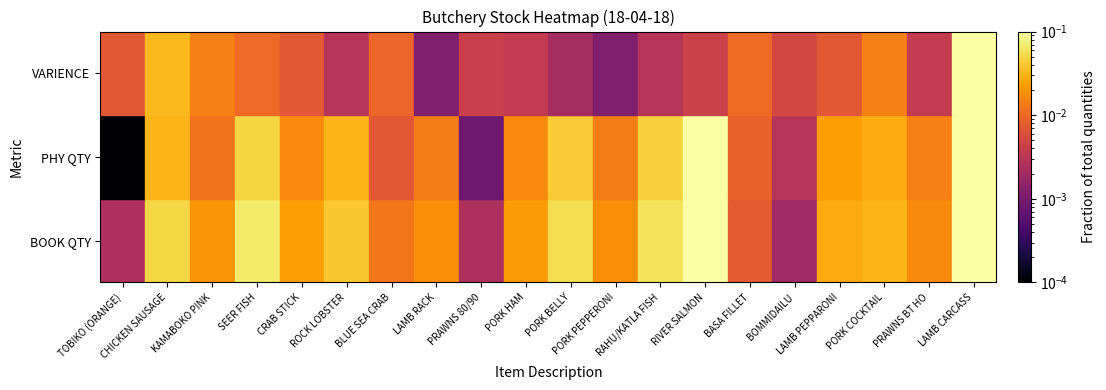

Reading right to left, list all the values displayed in this chart.

BOOK QTY: LAMB CARCASS=0.4	PRAWNS BT HO=0.0	PORK COCKTAIL=0.0	LAMB PEPPARONI=0.0	BOMMIDAILU=0.0	BASA FILLET=0.0	RIVER SALMON=0.2	RAHU/KATLA FISH=0.1	PORK PEPPERONI=0.0	PORK BELLY=0.1	PORK HAM=0.0	PRAWNS 80/90=0.0	LAMB RACK=0.0	BLUE SEA CRAB=0.0	ROCK LOBSTER=0.0	CRAB STICK=0.0	SEER FISH=0.1	KAMABOKO PINK=0.0	CHICKEN SAUSAGE=0.1	TOBIKO (ORANGE)=0.0
PHY QTY: LAMB CARCASS=0.5	PRAWNS BT HO=0.0	PORK COCKTAIL=0.0	LAMB PEPPARONI=0.0	BOMMIDAILU=0.0	BASA FILLET=0.0	RIVER SALMON=0.1	RAHU/KATLA FISH=0.0	PORK PEPPERONI=0.0	PORK BELLY=0.0	PORK HAM=0.0	PRAWNS 80/90=0.0	LAMB RACK=0.0	BLUE SEA CRAB=0.0	ROCK LOBSTER=0.0	CRAB STICK=0.0	SEER FISH=0.0	KAMABOKO PINK=0.0	CHICKEN SAUSAGE=0.0	TOBIKO (ORANGE)=0.0
VARIENCE: LAMB CARCASS=0.9	PRAWNS BT HO=0.0	PORK COCKTAIL=0.0	LAMB PEPPARONI=0.0	BOMMIDAILU=0.0	BASA FILLET=0.0	RIVER SALMON=0.0	RAHU/KATLA FISH=0.0	PORK PEPPERONI=0.0	PORK BELLY=0.0	PORK HAM=0.0	PRAWNS 80/90=0.0	LAMB RACK=0.0	BLUE SEA CRAB=0.0	ROCK LOBSTER=0.0	CRAB STICK=0.0	SEER FISH=0.0	KAMABOKO PINK=0.0	CHICKEN SAUSAGE=0.0	TOBIKO (ORANGE)=0.0